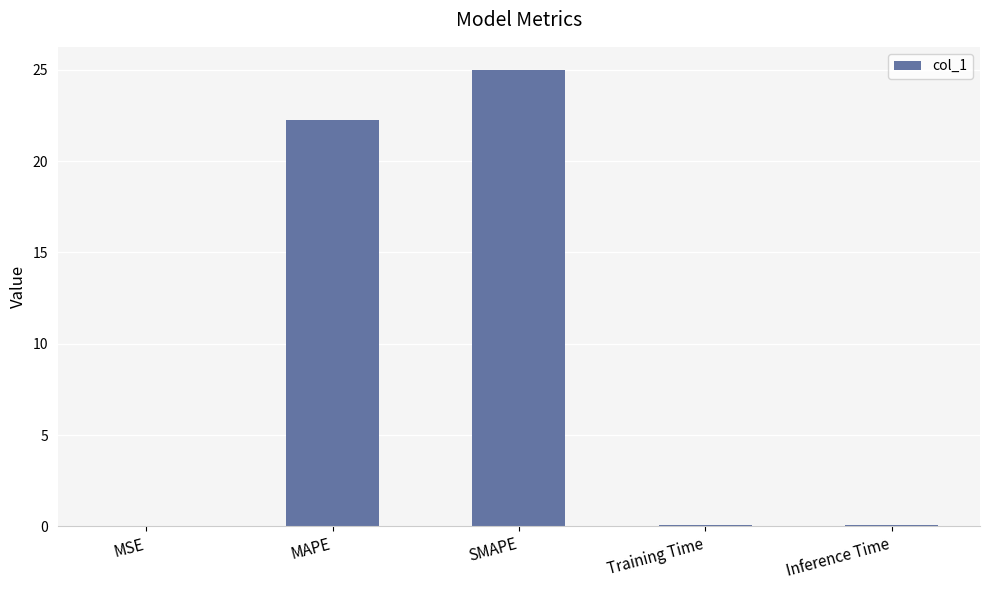

What is the maximum value shown in the chart?

25.0